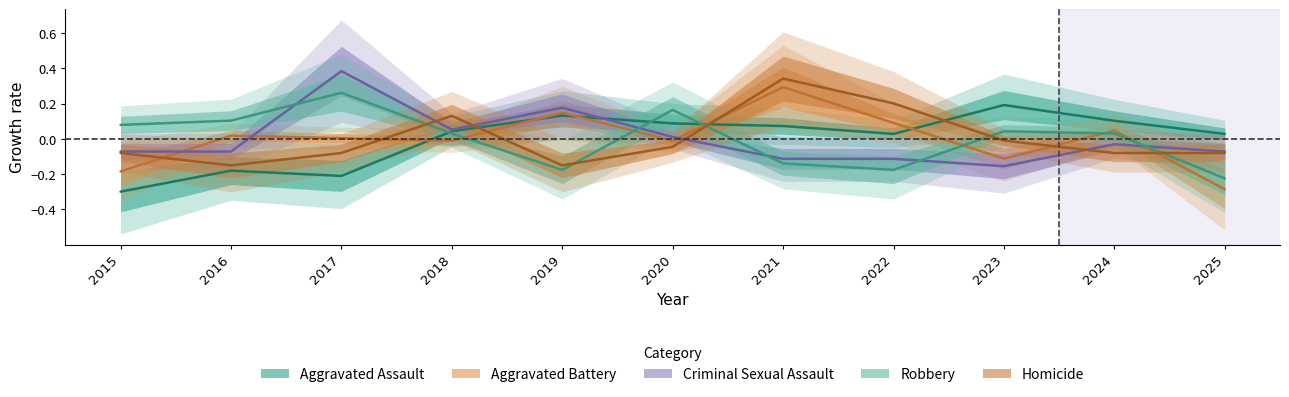

How many lines are shown in the chart?

5